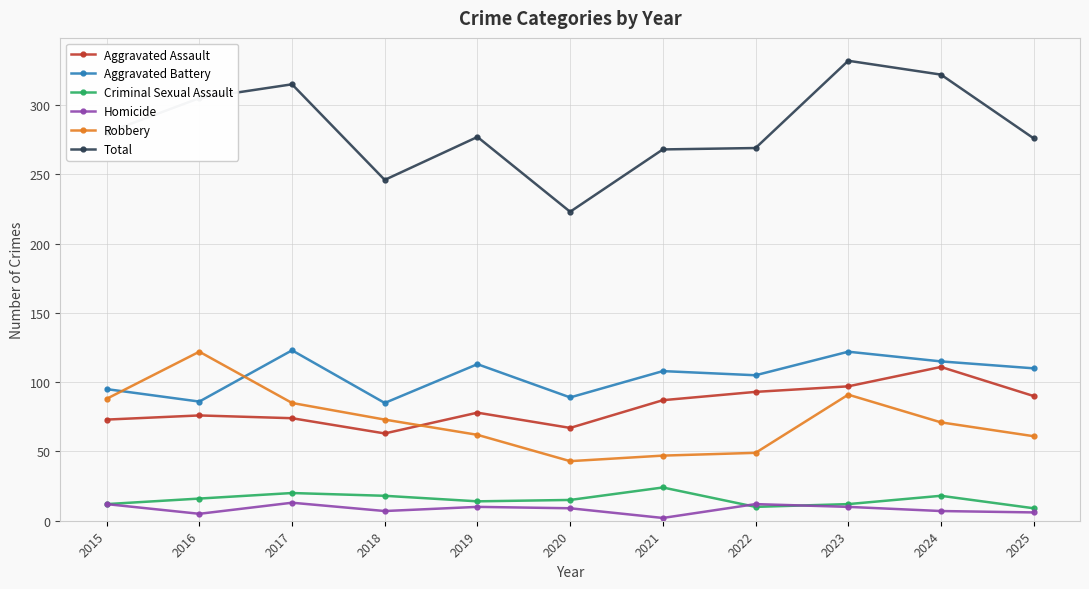

How many interior local valleys does the Aggravated Battery series have?

4